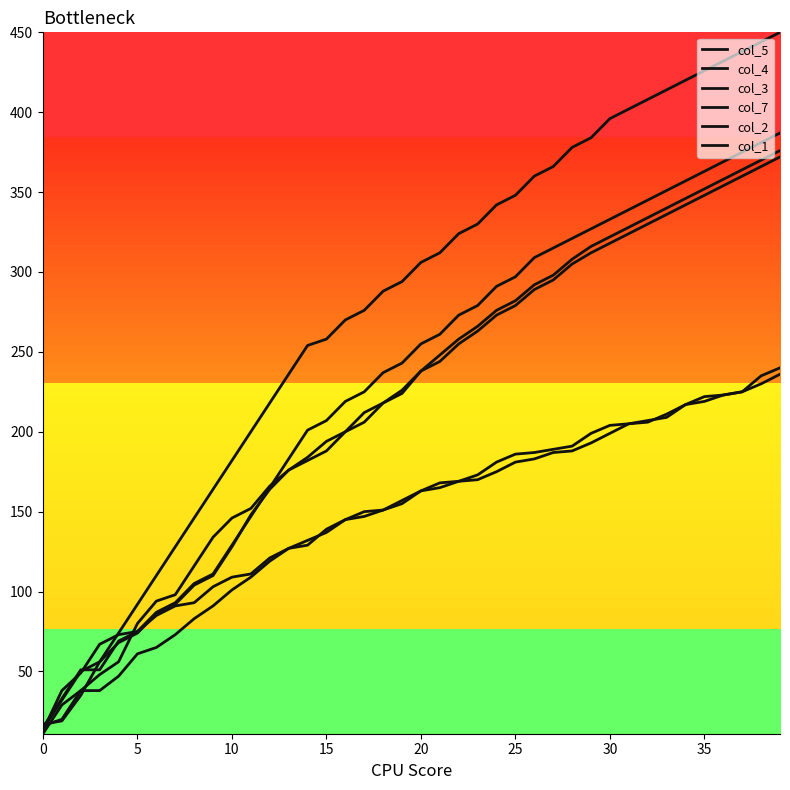

At which category is the sum across all series the highest?

39